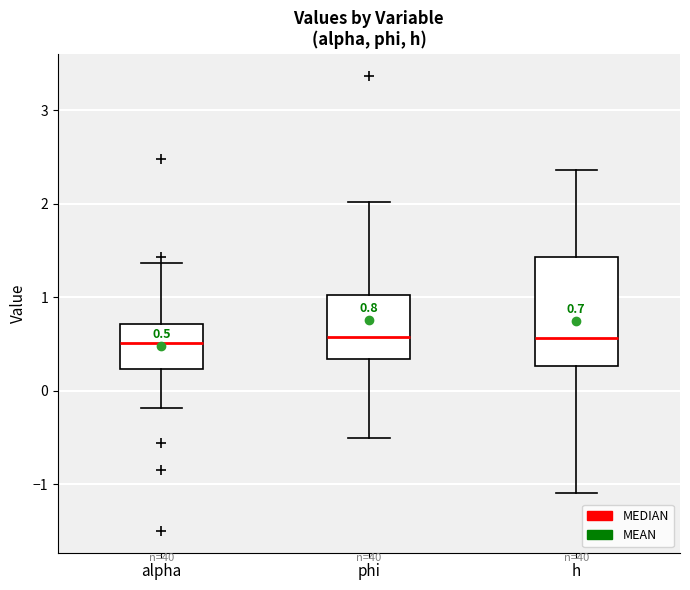

Comparing the boxes themselves (not the whiskers), which one is the tallest?

h